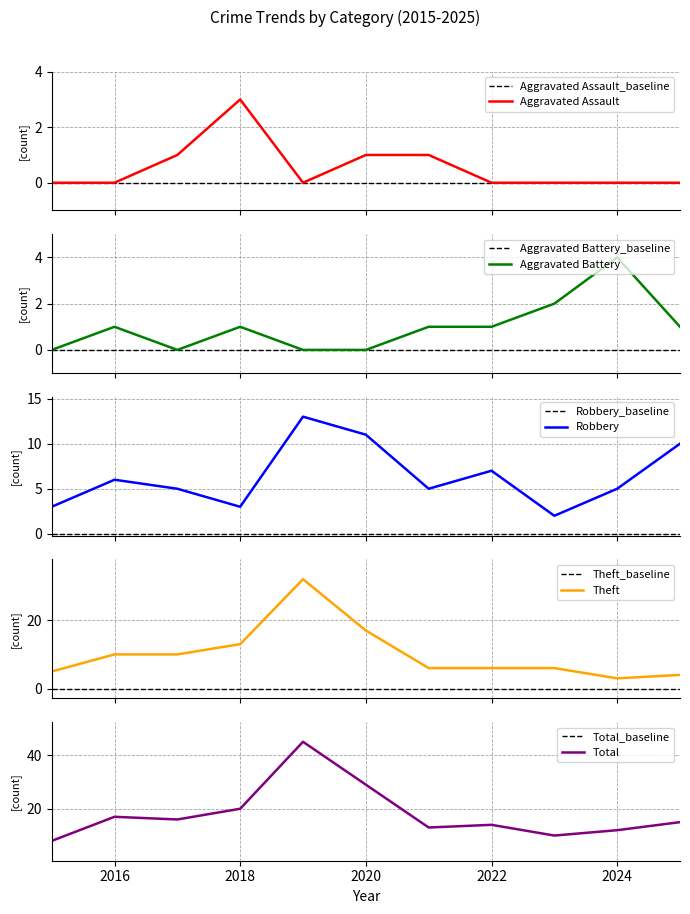

Where does the Total series first go above 15?

2016